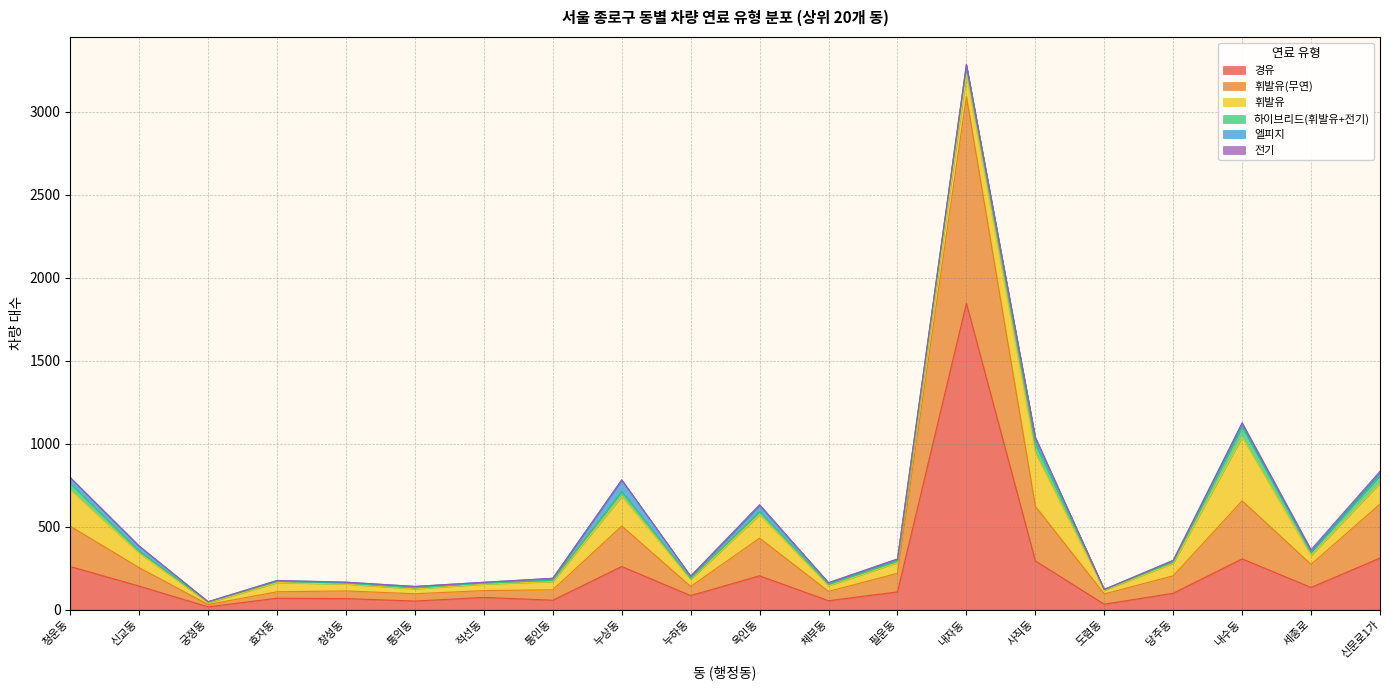

At which category does the chart reach its minimum across all series?

도렴동